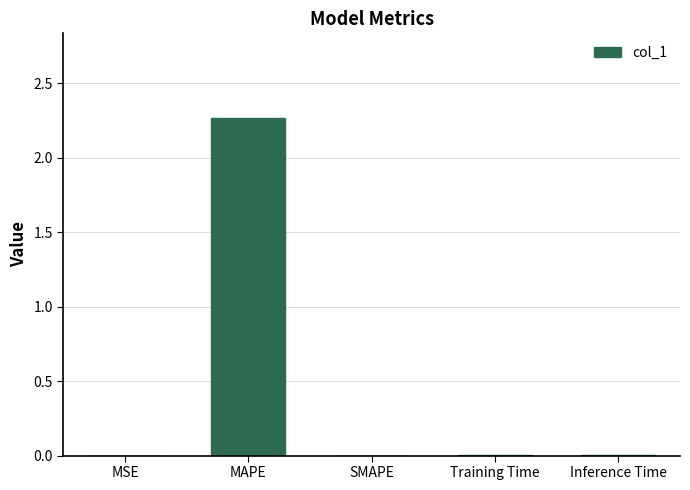

The value at MSE is 0.0. True or false?

True